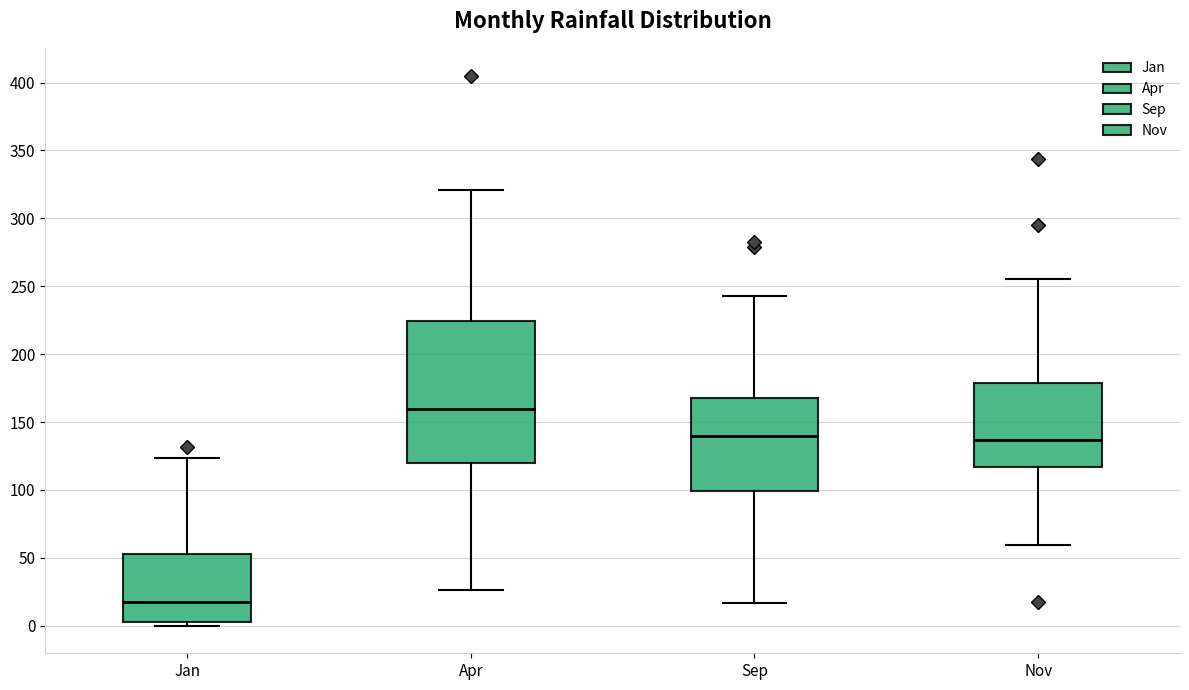

Which box has the highest median line?

Apr